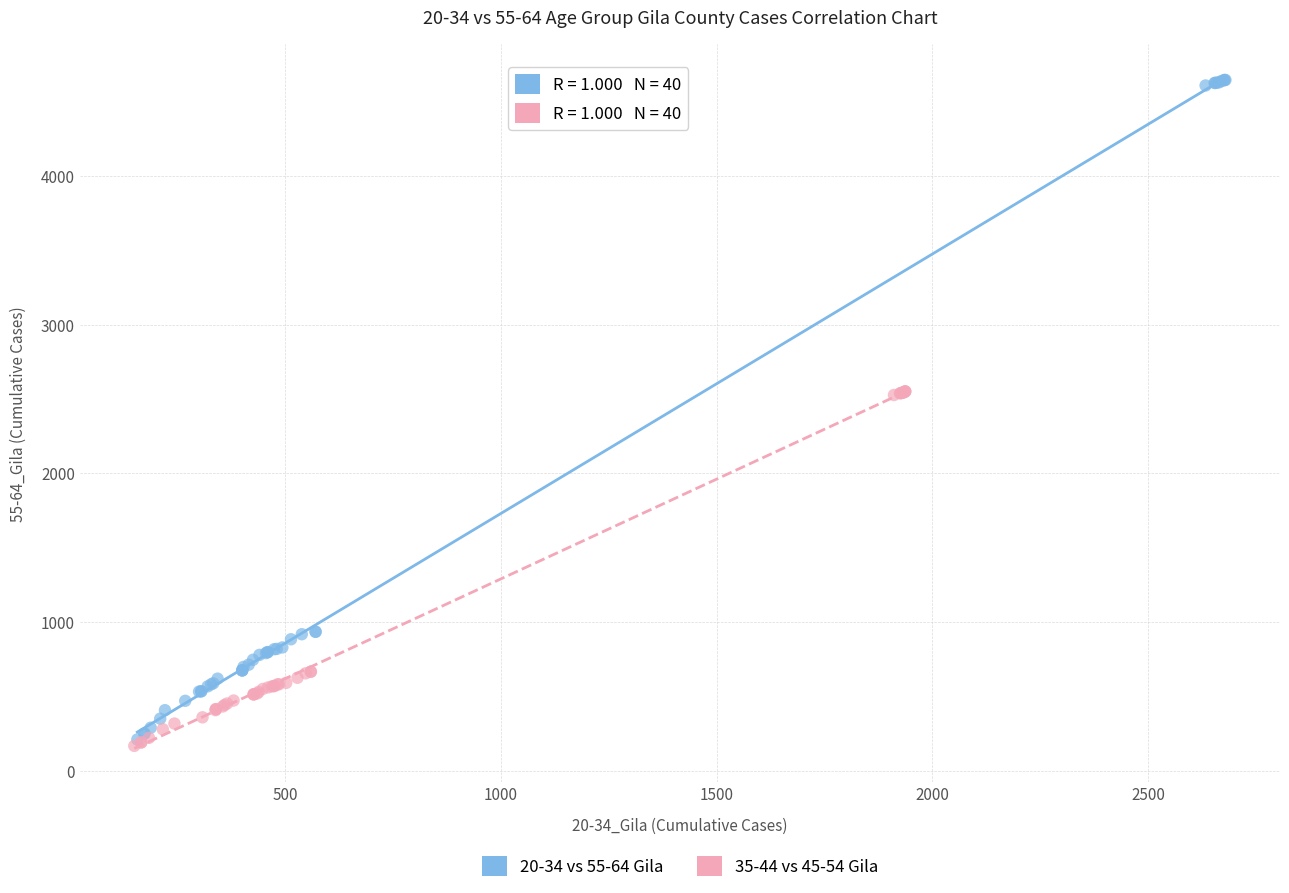

Which series has the widest spread of Y values?

20-34 vs 55-64 Gila